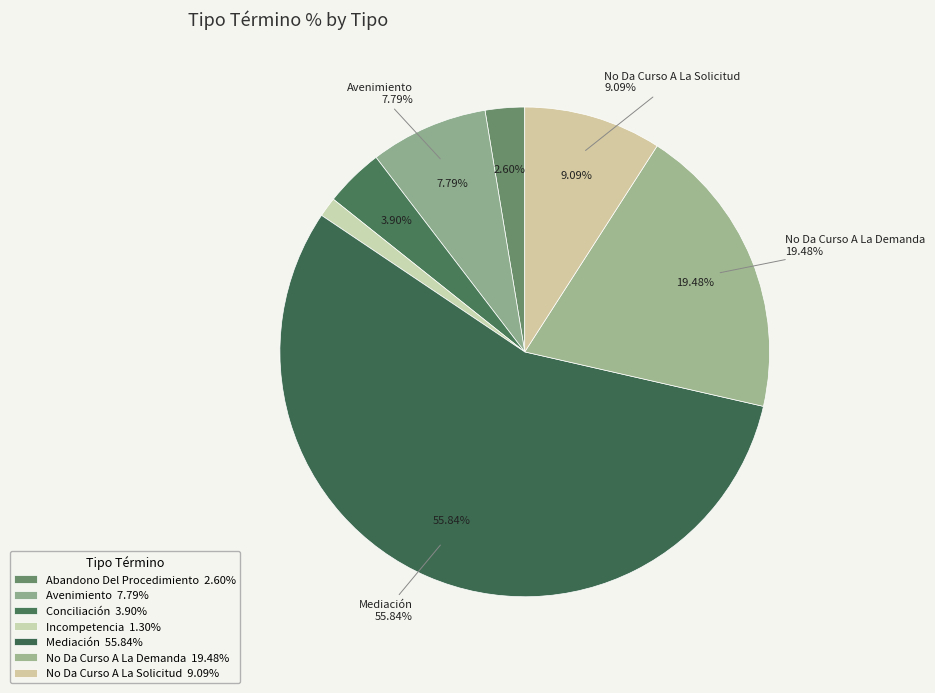

Approximately how many times larger is the value at No Da Curso A La Solicitud compared to No Da Curso A La Demanda?

0.5